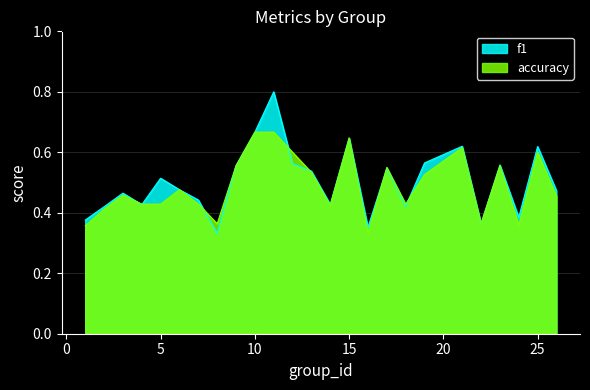

At how many categories does at least one series exceed 0?

25